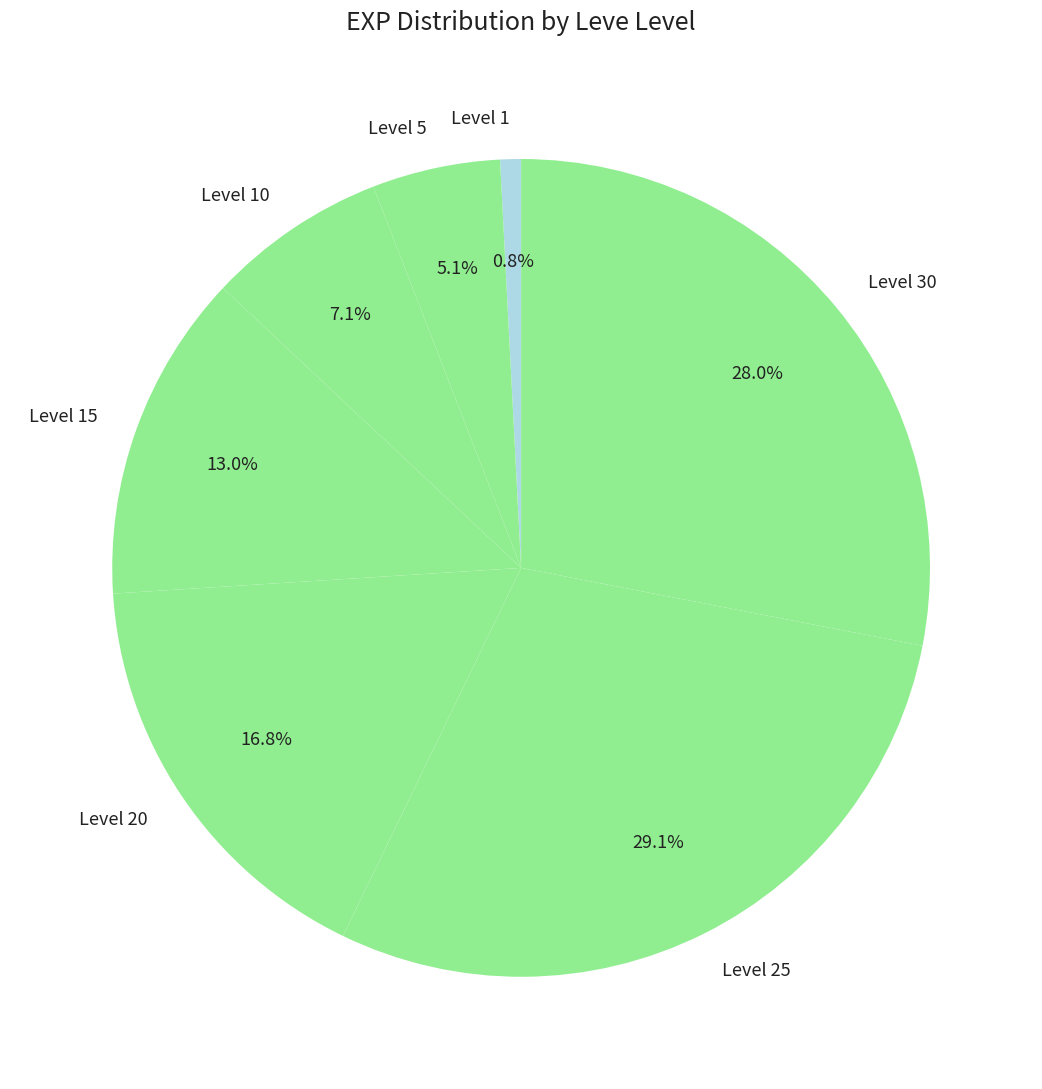

What portion of the pie excludes Level 15?

87.0%